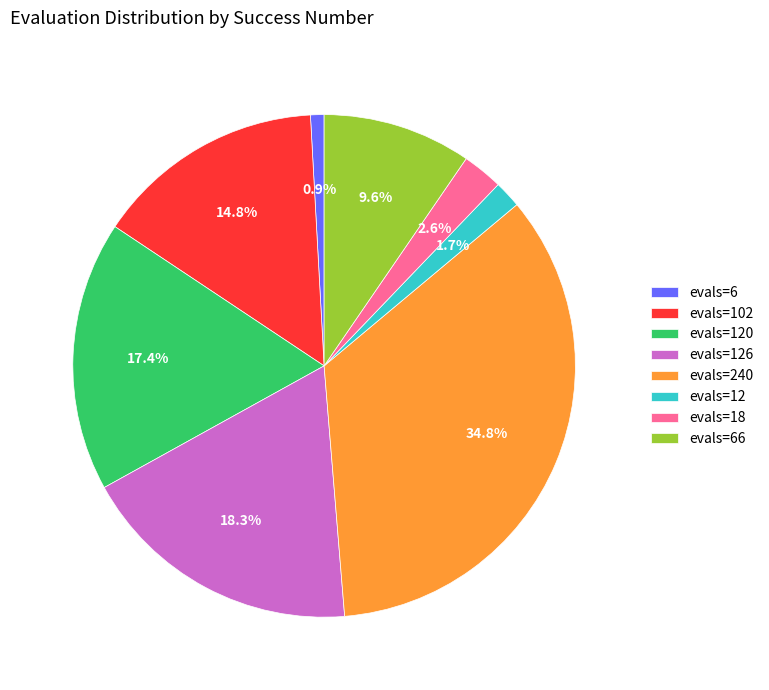

Rank the categories by value from highest to lowest.

evals=240, evals=126, evals=120, evals=102, evals=66, evals=18, evals=12, evals=6